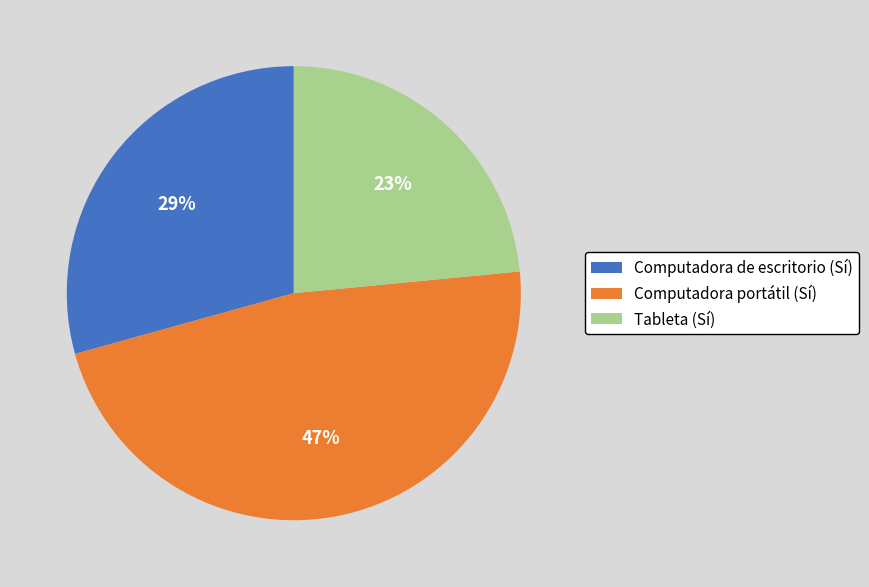

Combined, do Computadora portátil (Sí) and Tableta (Sí) account for over 50%?

Yes